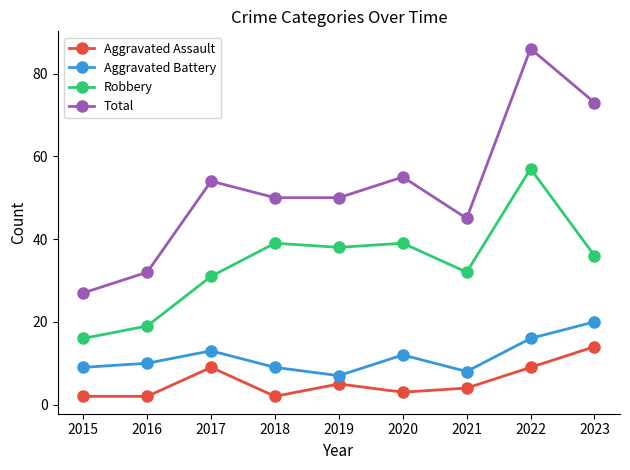

Which series has the largest total across all categories?

Total